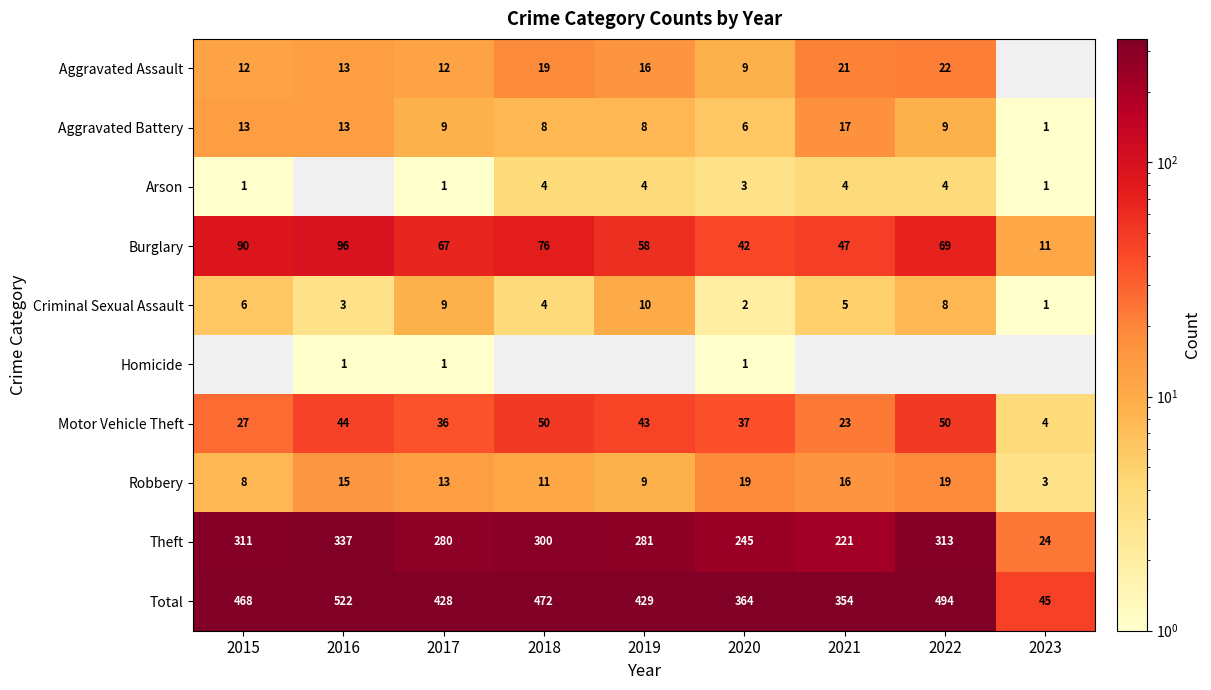

How many values in the Theft series are below 281?

4